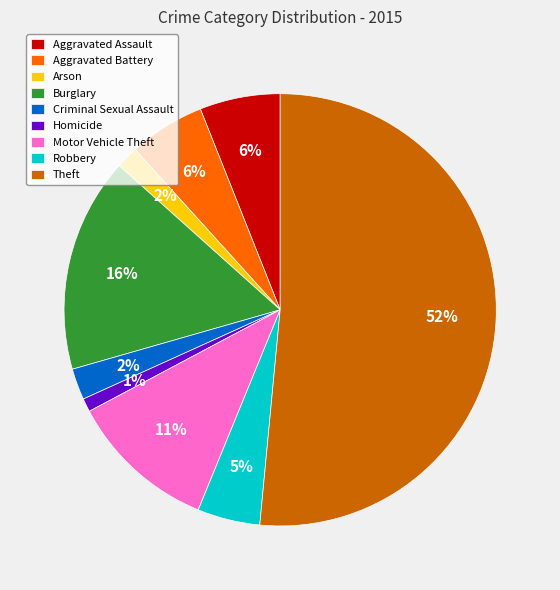

To the nearest percent, what is the difference between the Burglary and Arson slice percentages?

14%